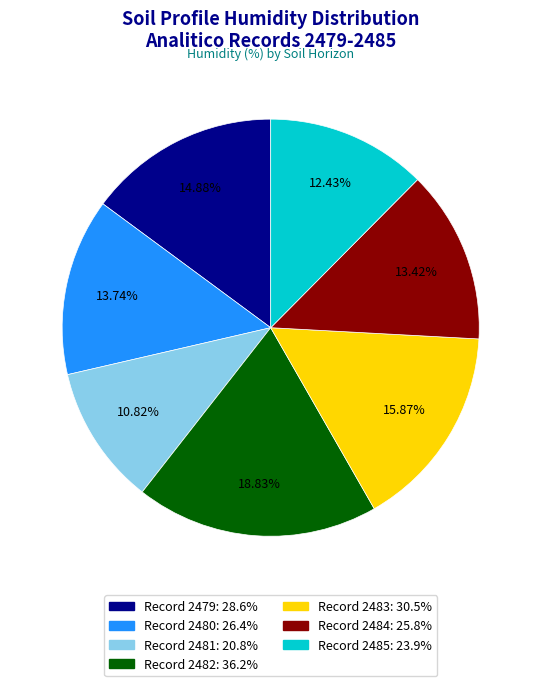

Is there any slice that represents more than half of the pie?

No